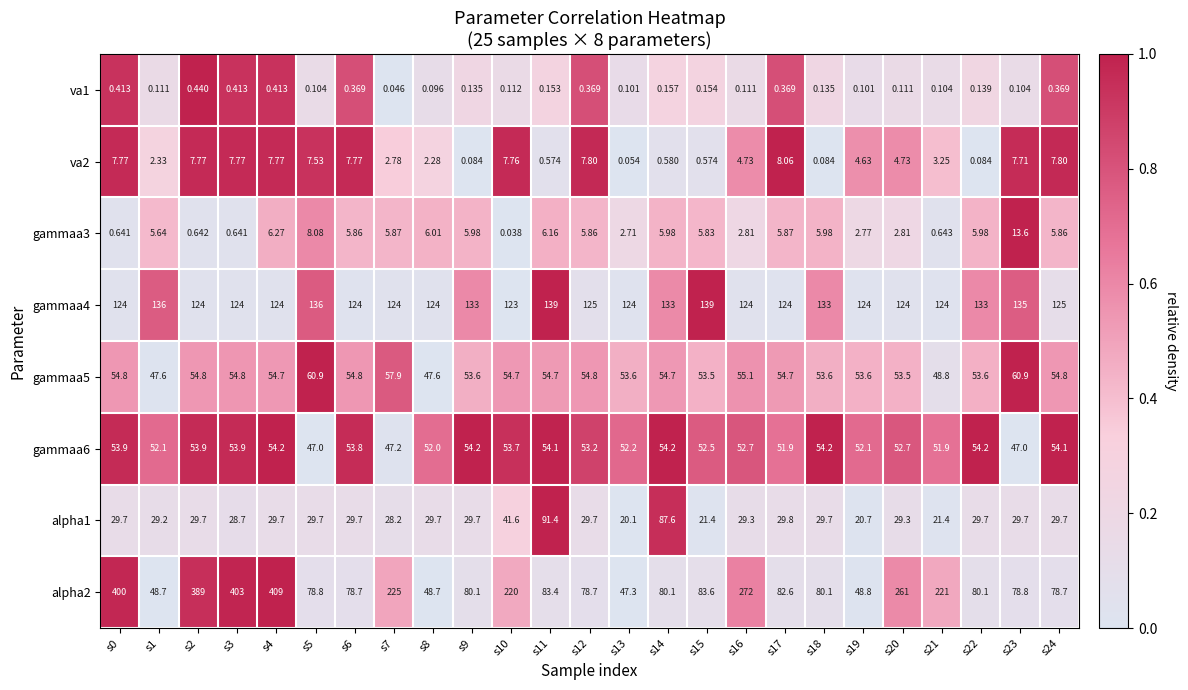

What is the difference between the highest and lowest values at s8?

123.9